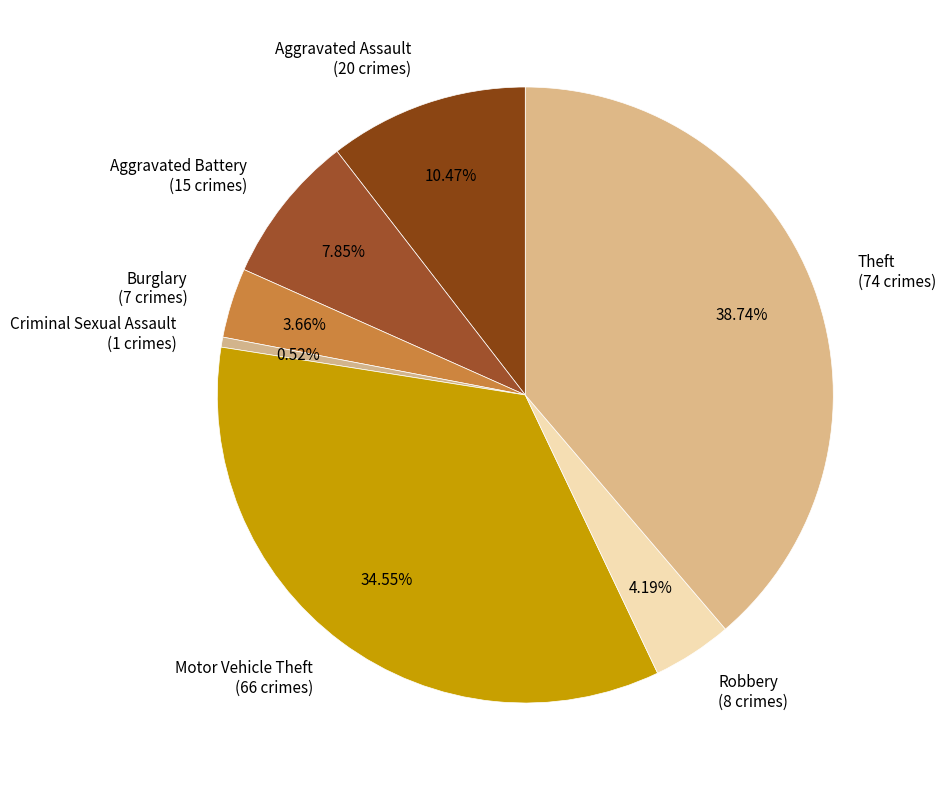

To the nearest percent, what portion does Criminal Sexual Assault represent?

1%